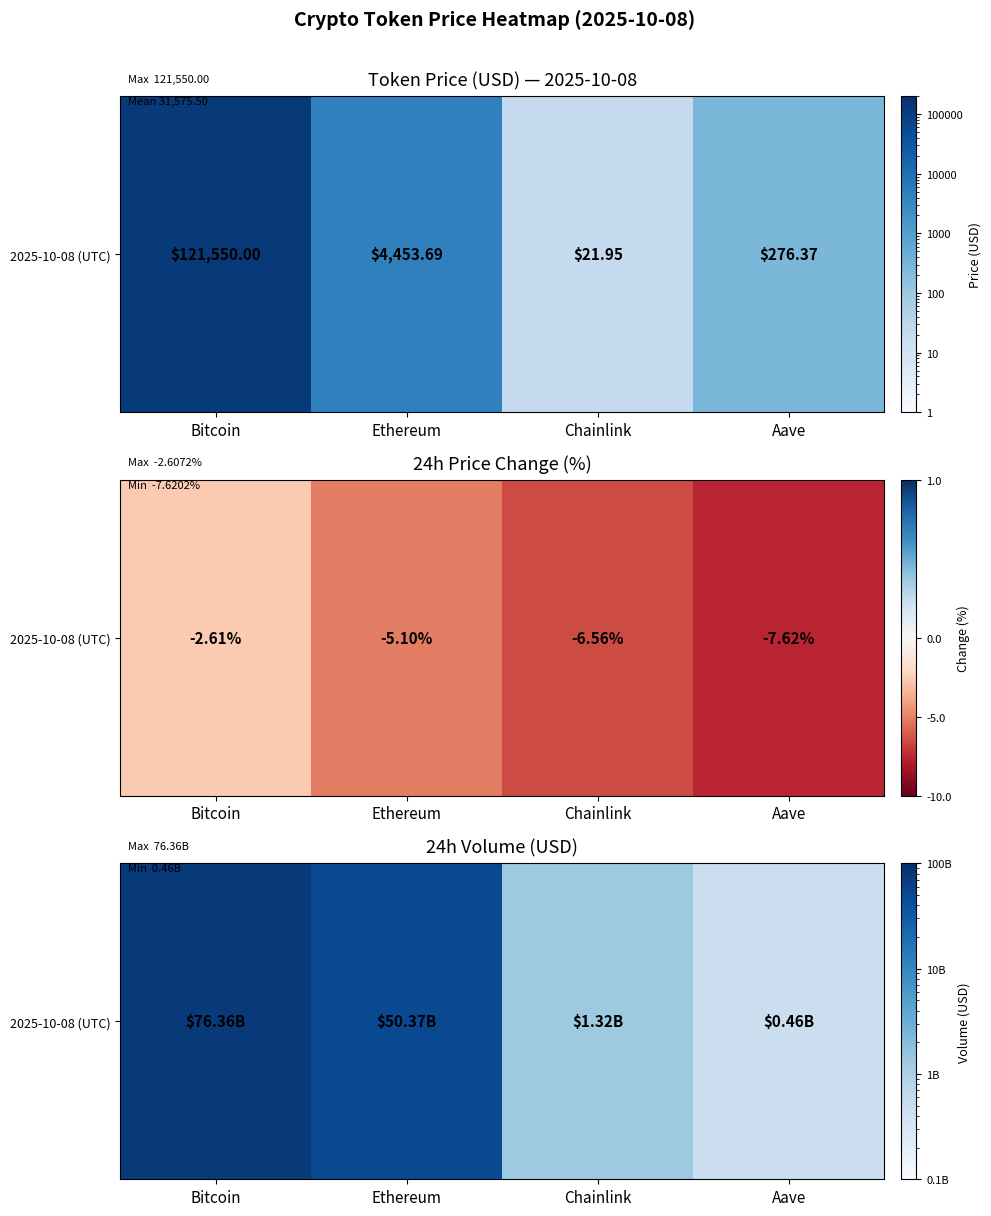

Is it true that the value at Aave is 225465833?

False